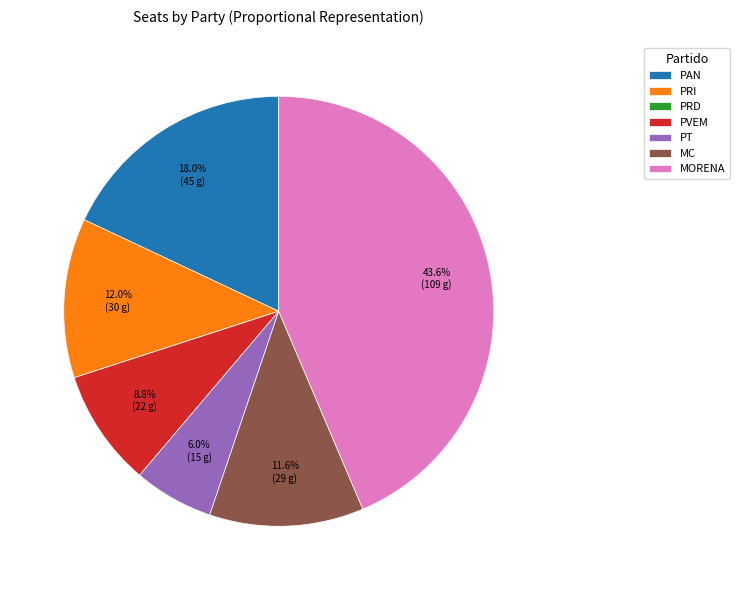

Combined, what portion of the pie is PAN and MC?

29.6%